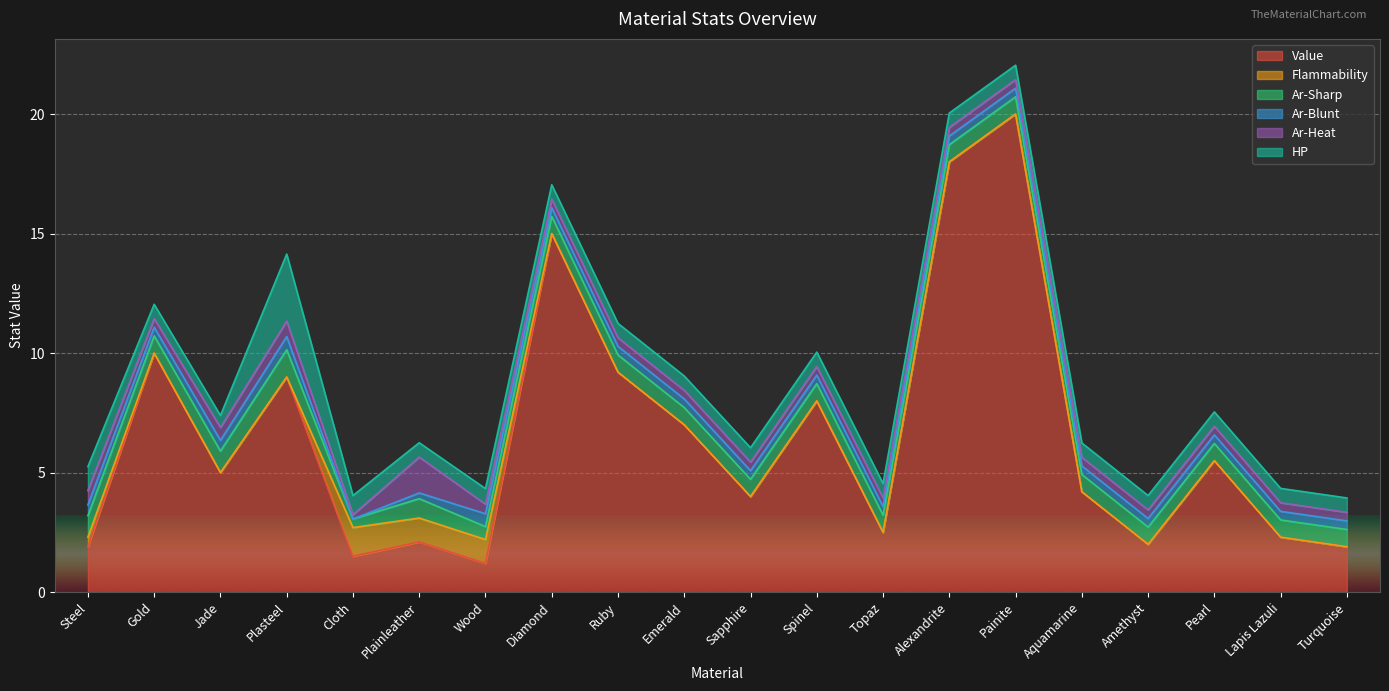

What is the value of the Ar-Blunt point at the 15th from the left?

0.4